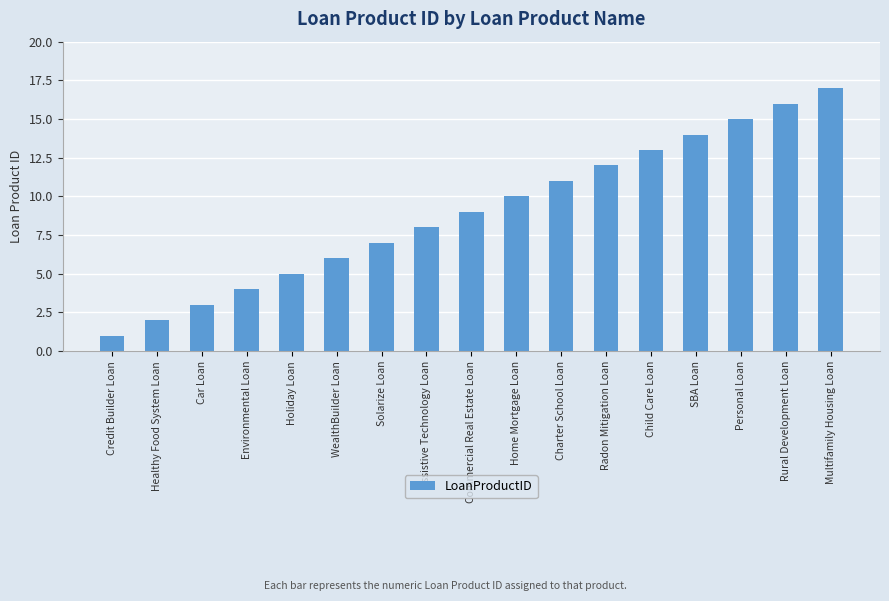

What is the sum of the values at WealthBuilder Loan and Assistive Technology Loan?

14